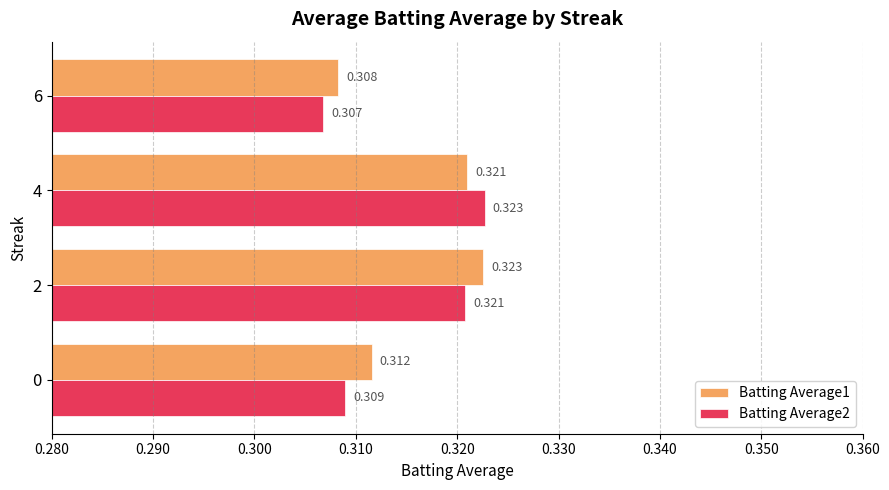

Which series has the widest spread of values?

Batting Average2